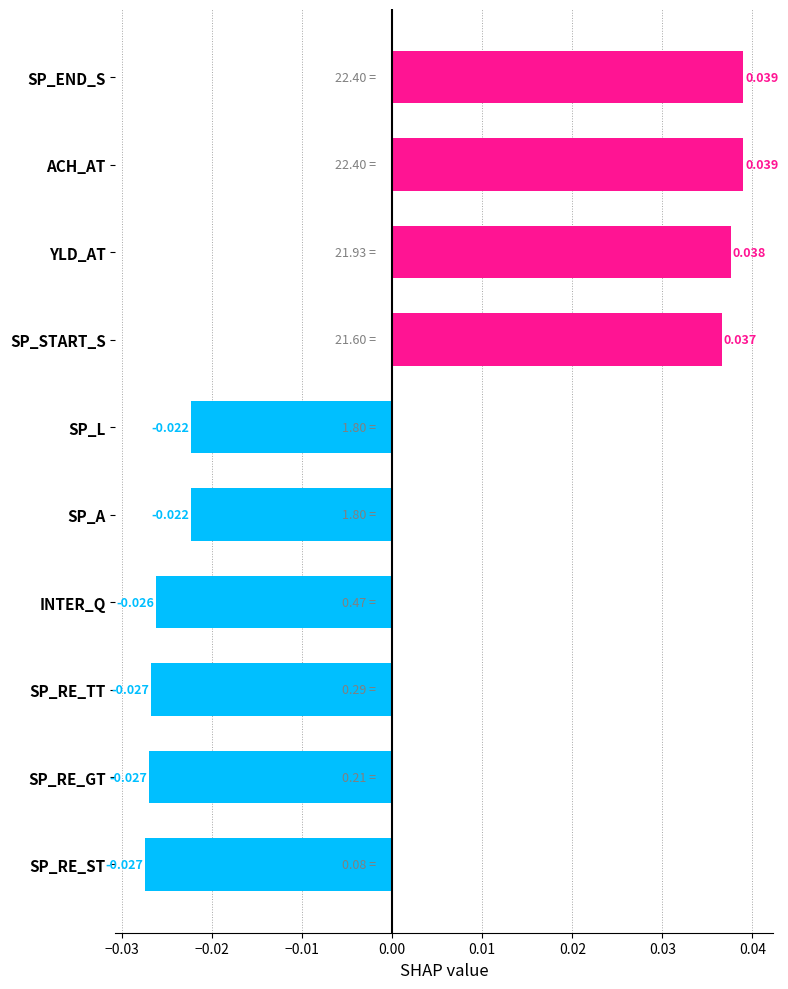

What is the label of the 4th bar from the top?

SP_START_S